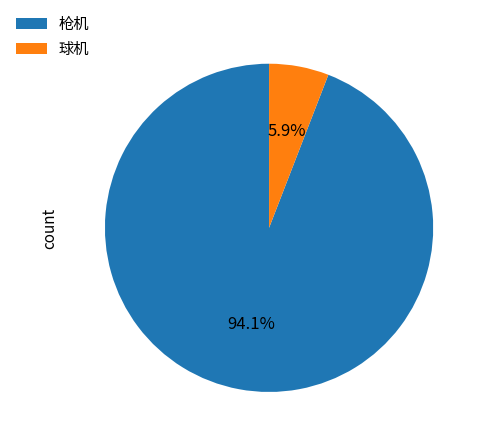

What percentage is the 球机 slice, to the nearest percent?

6%